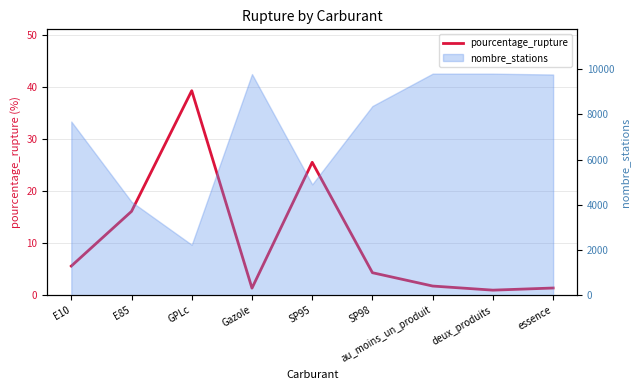

What position from the right is au_moins_un_produit?

3